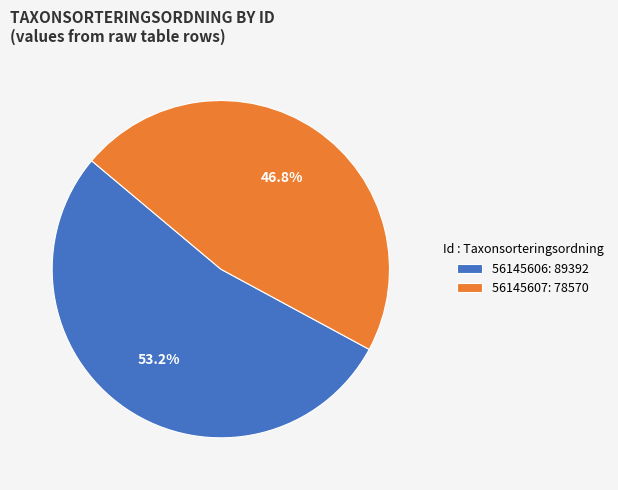

Which slice is the smallest?

56145607